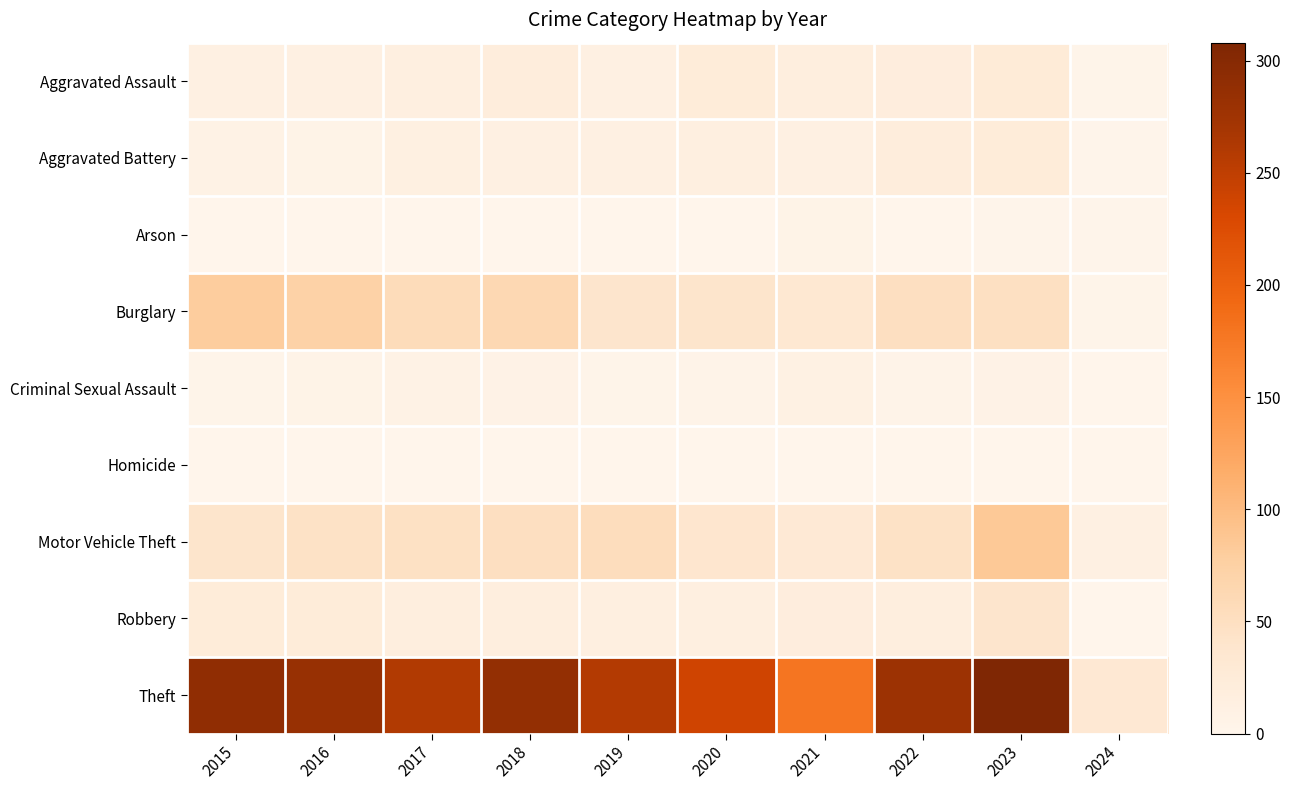

At how many categories does at least one series exceed 149?

9